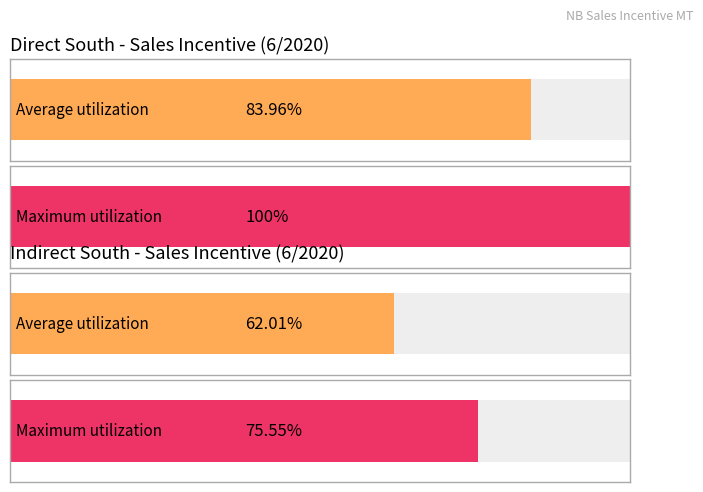

Is it true that Total Incentive accept equals 11205217 at Total Indirect?

False